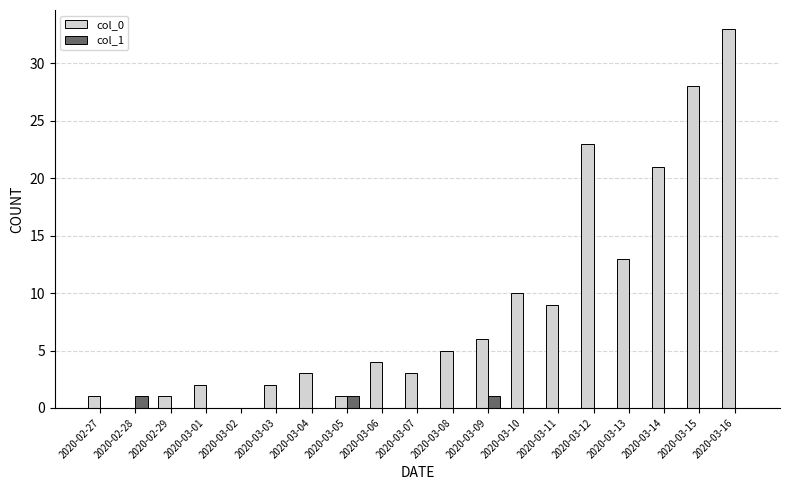

What is the average value of the col_0 series?

9